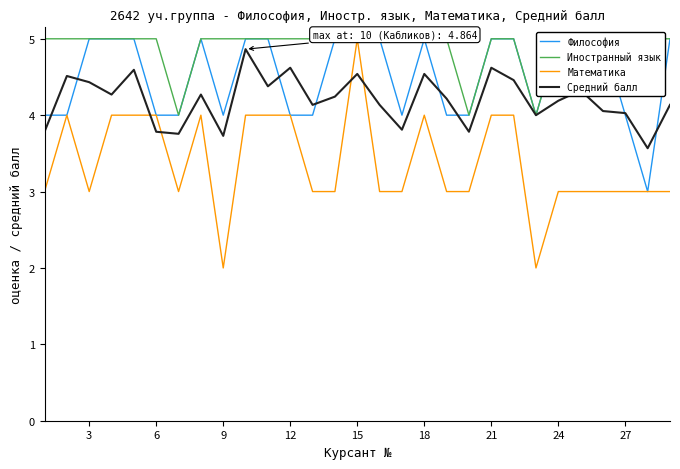

What is the lowest value of the Средний балл series?

3.6